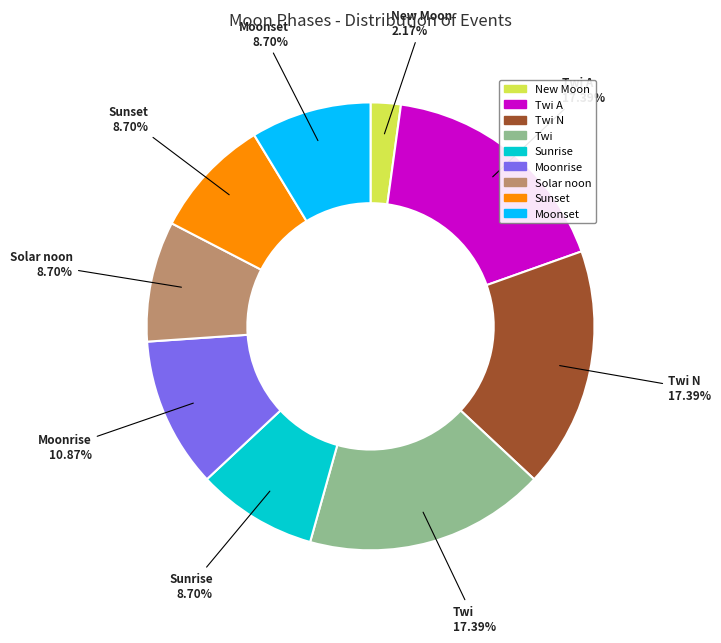

What is the smallest slice in the pie chart?

New Moon